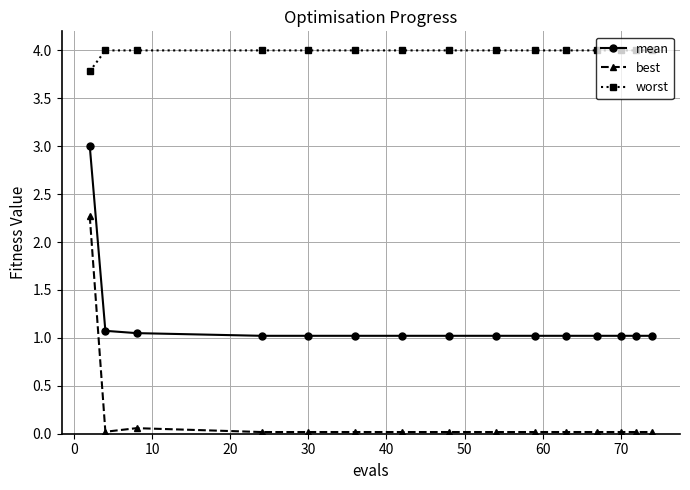

True or false: best and mean cross at least once.

False